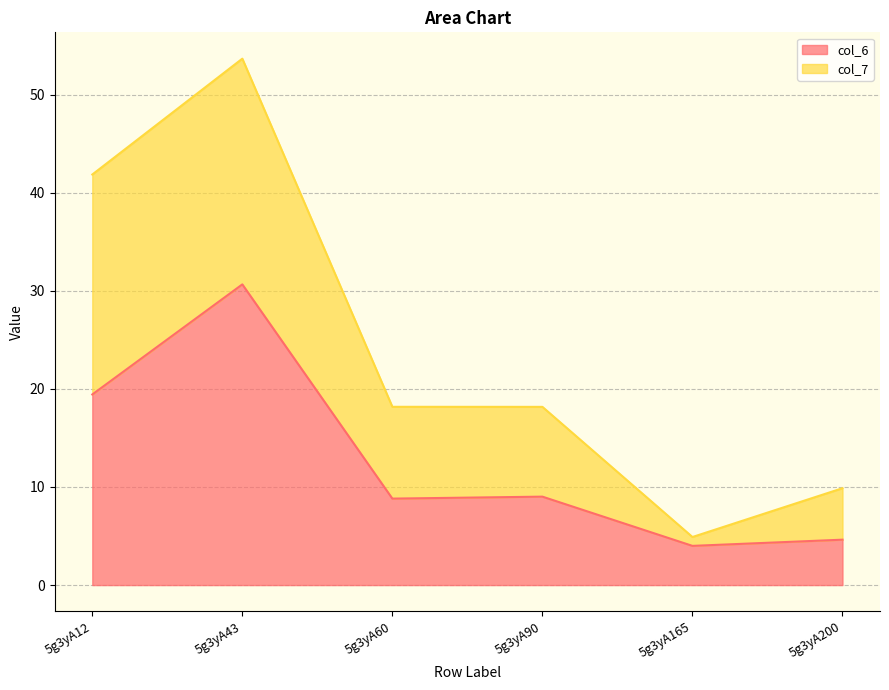

What is the maximum value shown in the chart?

53.7